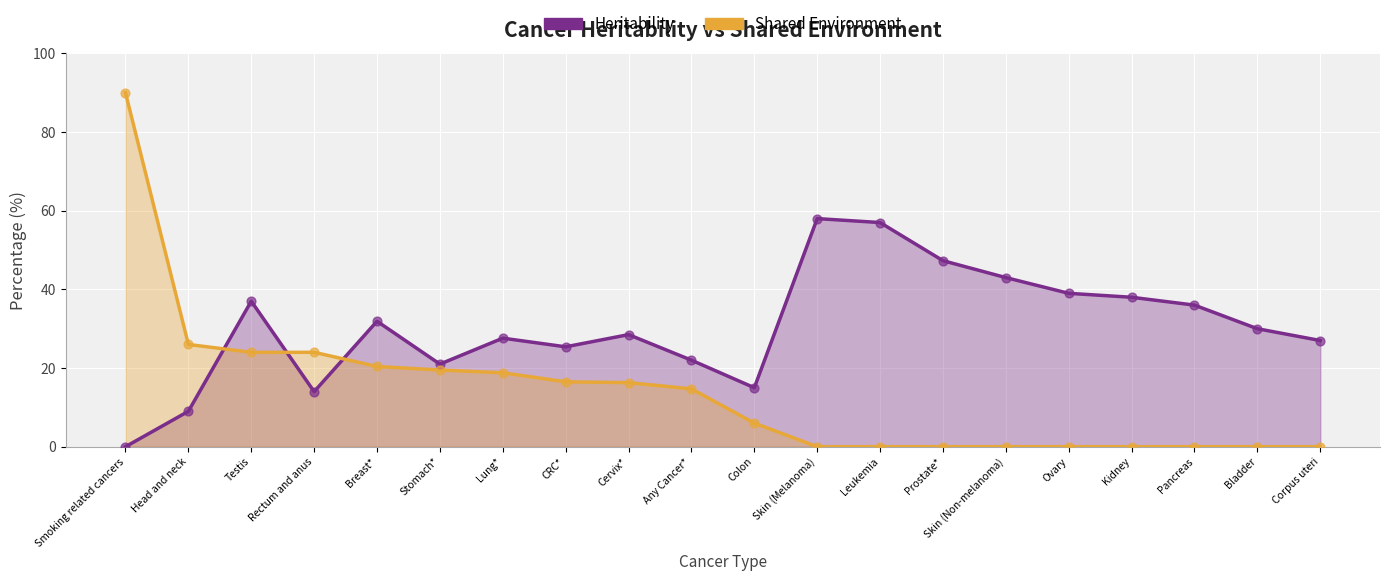

Which series reaches the minimum Y coordinate?

Heritability